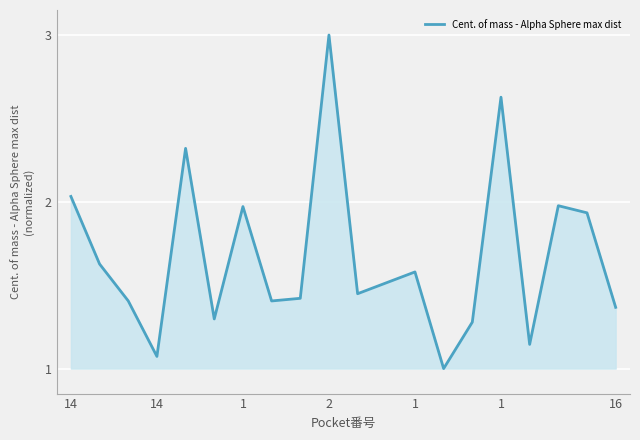

What is the minimum value shown in the chart?

1.0